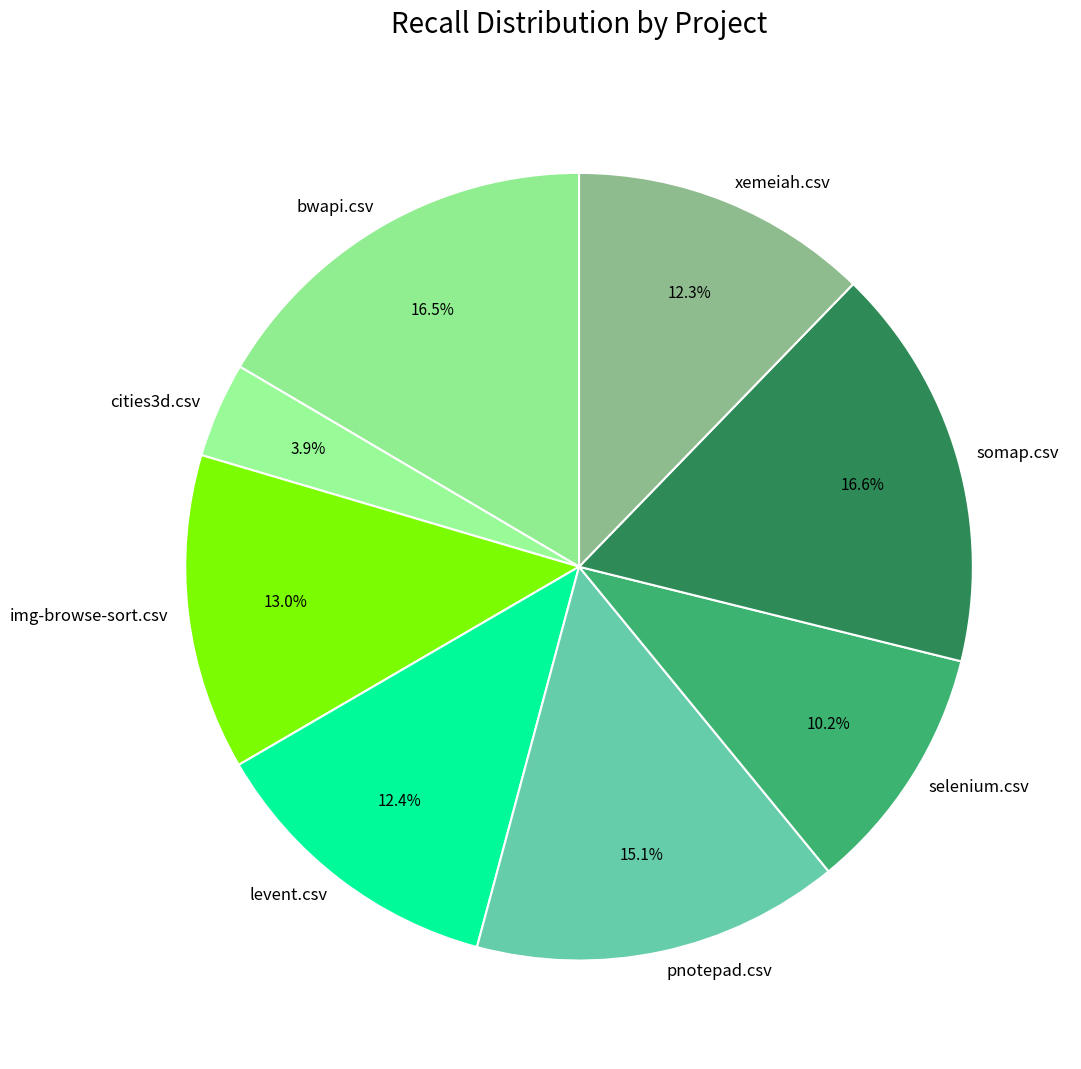

Is there a majority slice in this chart?

No